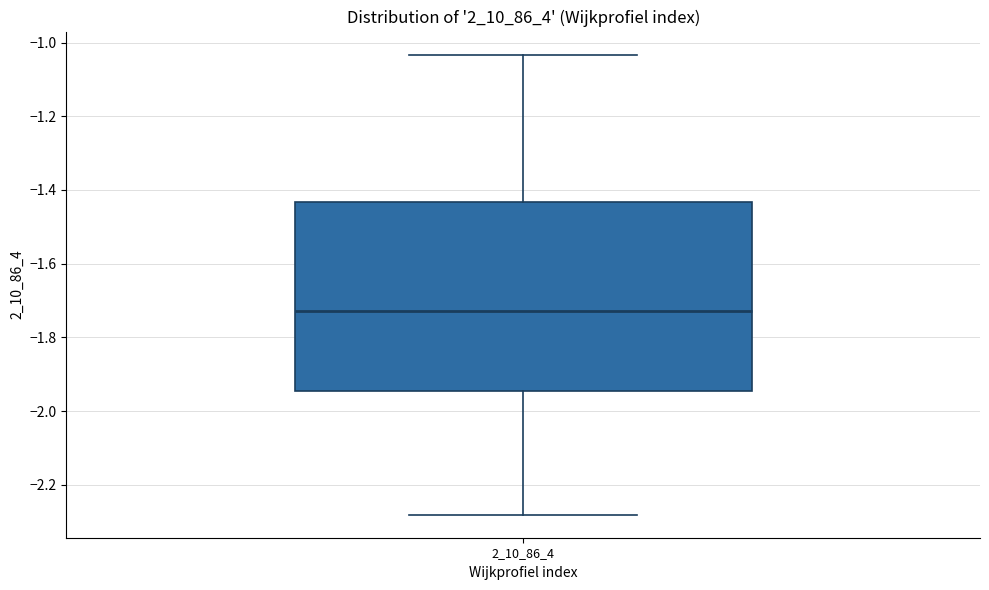

Transcribe this box plot: give where the median line is, the range the box spans, and where the two whiskers end, as read against the y-axis. The values are not printed on the chart, so give them approximately, as read against the axis.

median -1.72, box -1.94 to -1.44, whiskers -2.28 to -1.04